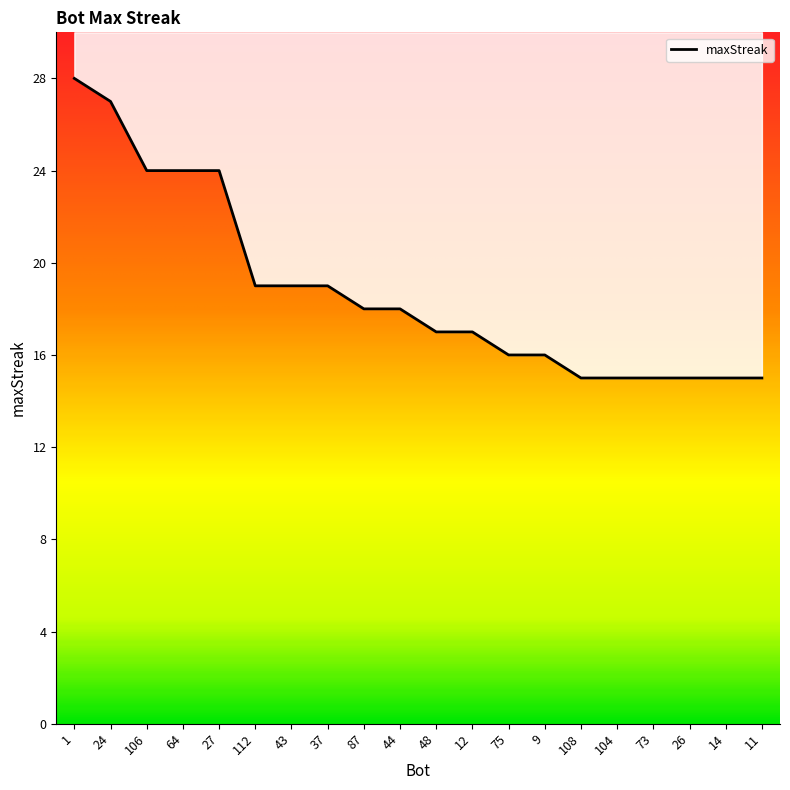

Which label corresponds to the largest value in the chart?

1